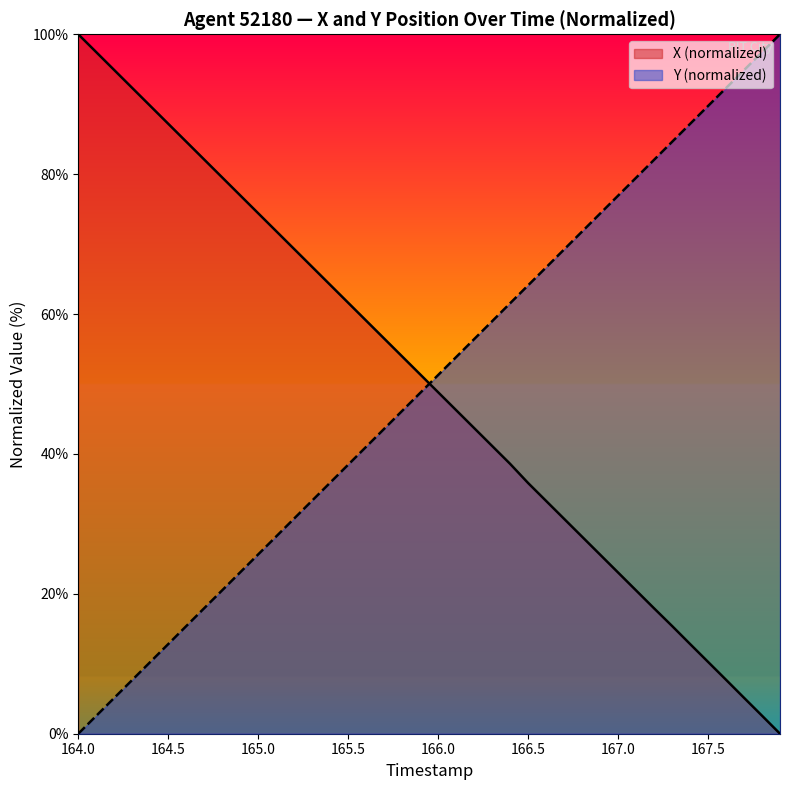

After their last crossing, which series has the higher values: X or Y?

Y